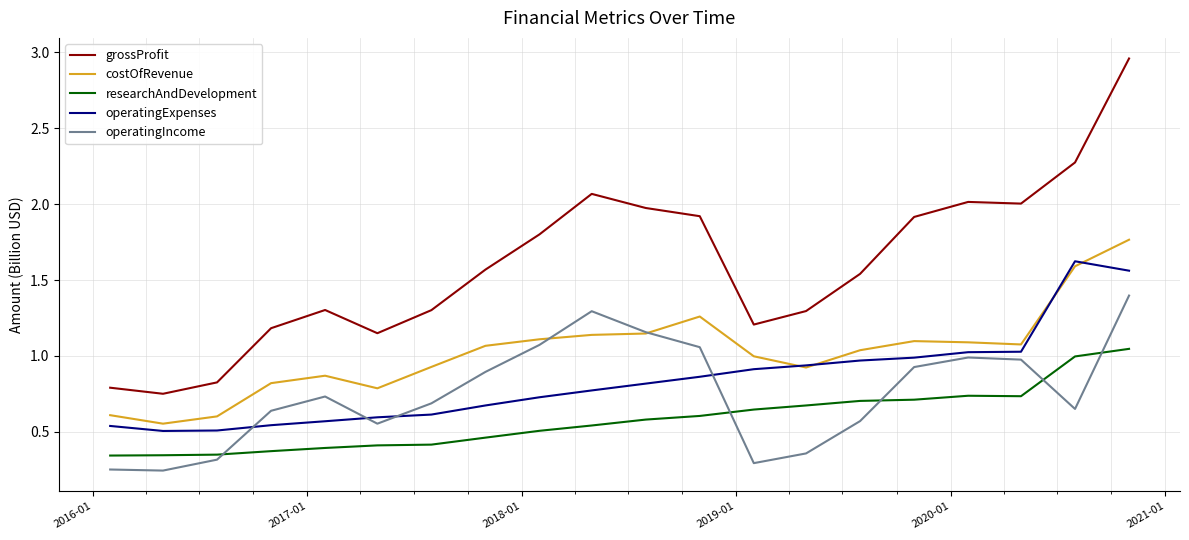

Which series has the largest range (max minus min)?

grossProfit